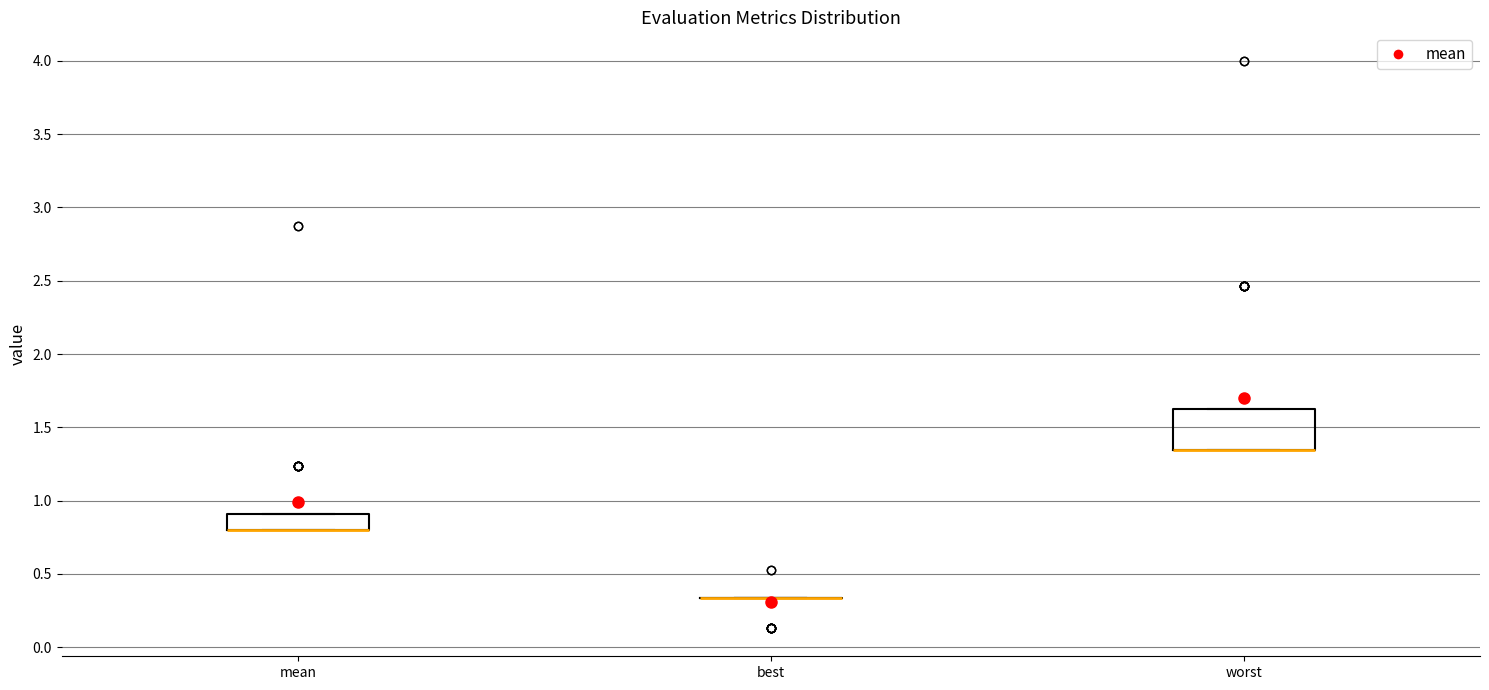

Reading left to right, read every box against the y-axis: the position of its median line, the range the box covers, and the ends of its whiskers. The values are not printed on the chart, so give them approximately, as read against the axis.

mean: median 0.80 (drawn on the box's lower edge), box 0.80 to 0.90, whiskers 0.80 to 0.90
best: box collapsed to a line at 0.35, whiskers 0.35 to 0.35
worst: median 1.35 (drawn on the box's lower edge), box 1.35 to 1.60, whiskers 1.35 to 1.60